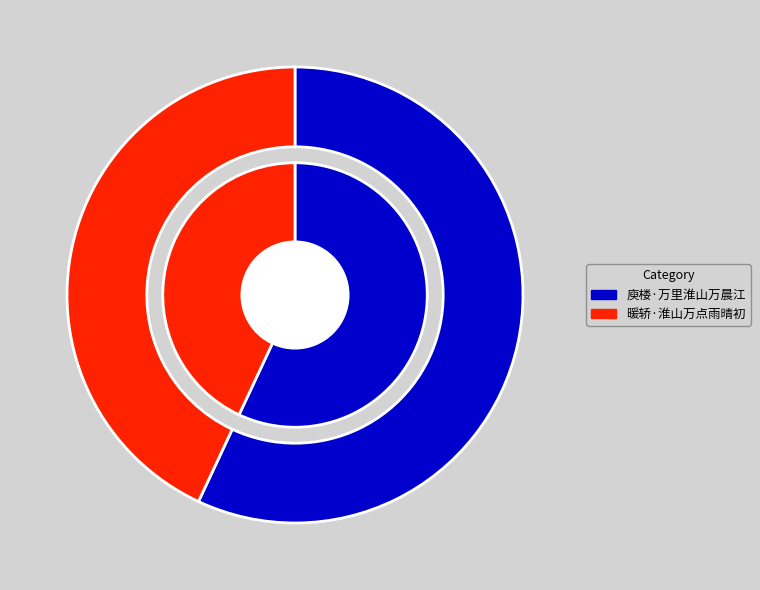

Which slice is the smallest?

暖轿·淮山万点雨晴初